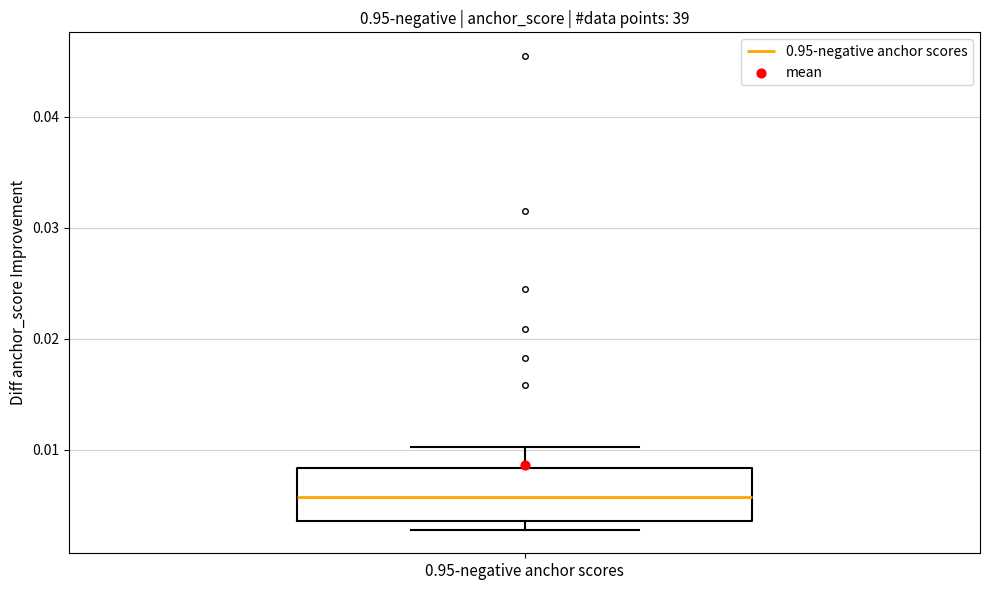

Read this box plot against the y-axis: the position of the median line, the range covered by the box, and the ends of both whiskers. The values are not printed on the chart, so give them approximately, as read against the axis.

median 0.006, box 0.004 to 0.008, whiskers 0.003 to 0.010